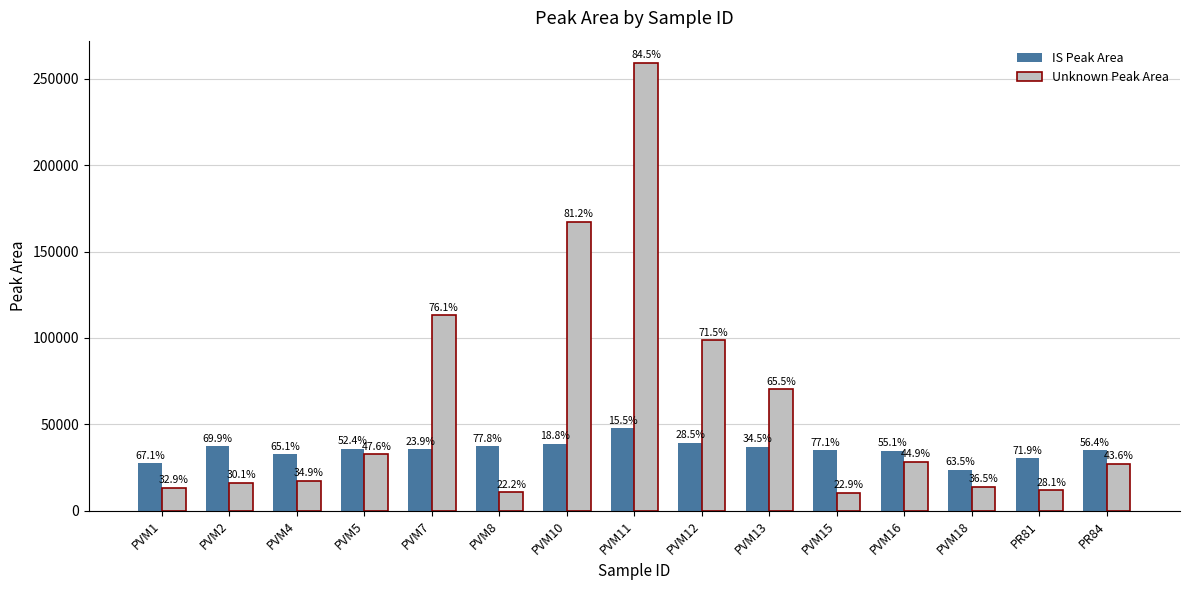

At which label is Unknown Peak Area closest to 134705?

PVM7